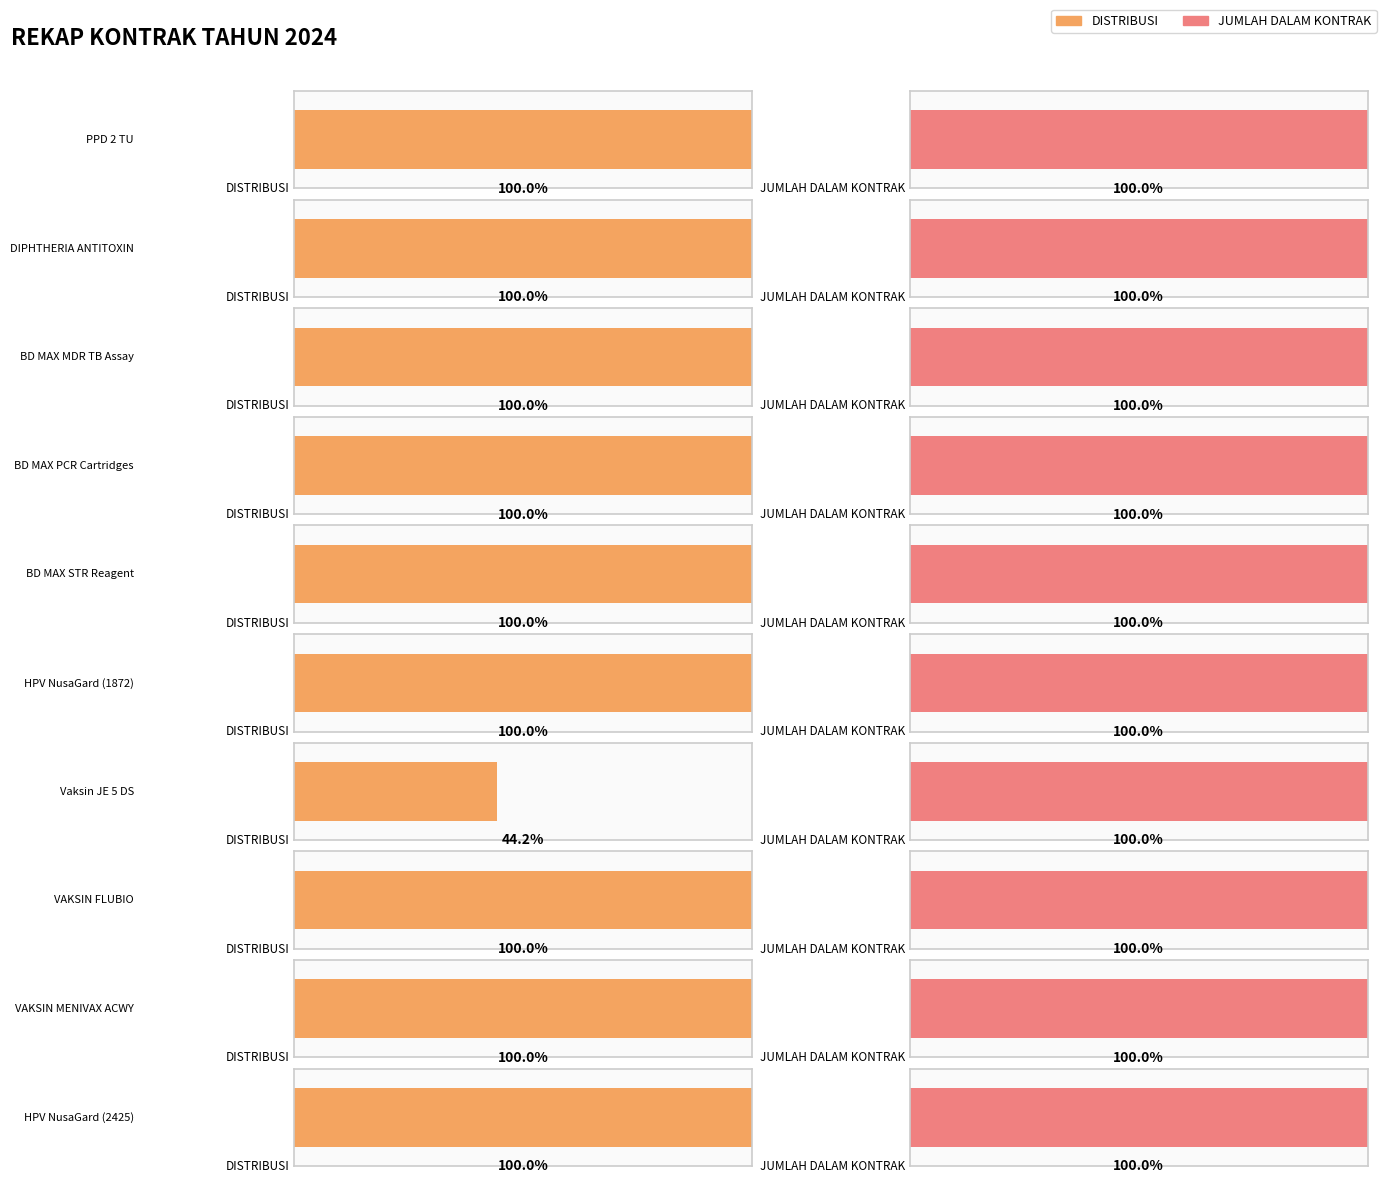

At how many categories does at least one series exceed 528307?

1